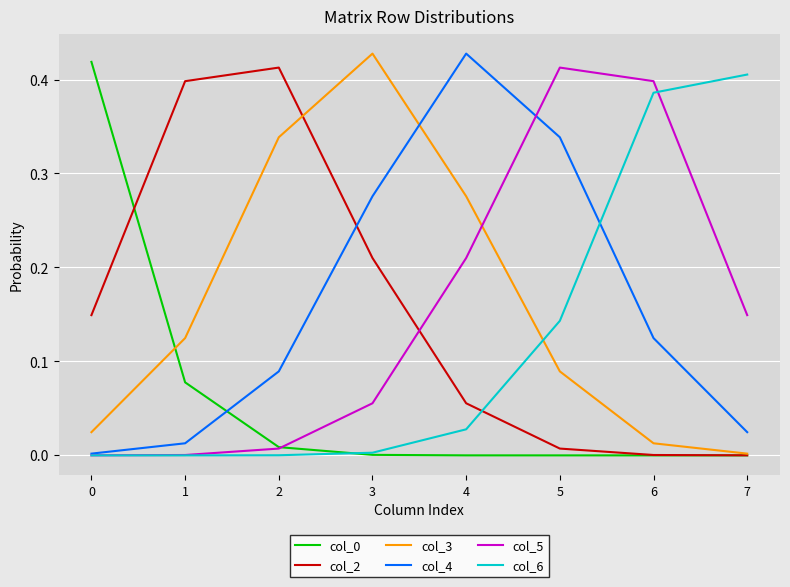

Where do col_5 and col_2 first cross each other?

3 and 4